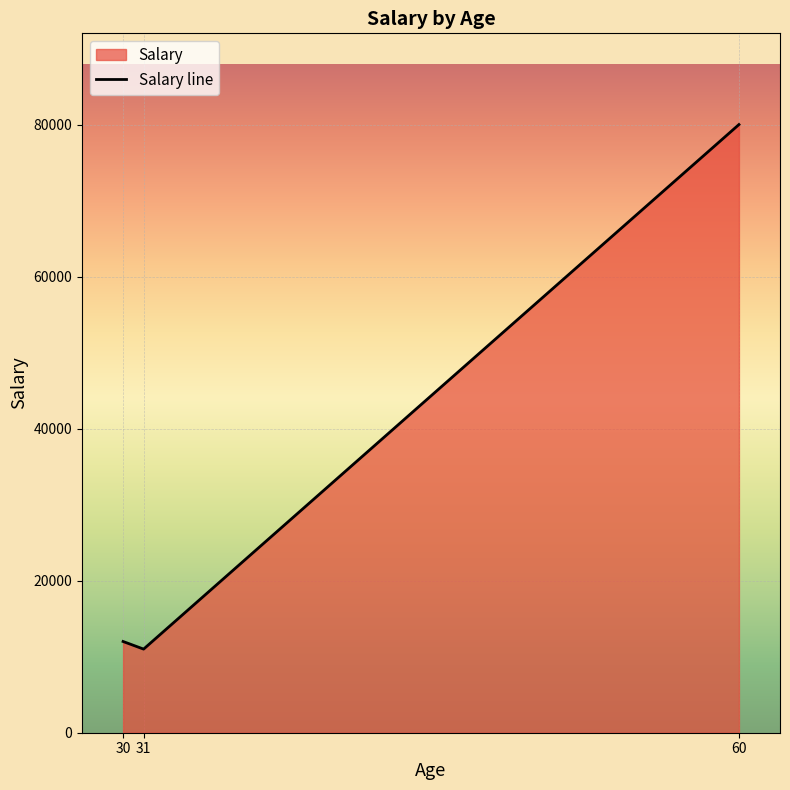

What is the change in value from 30 to 31?

-1000